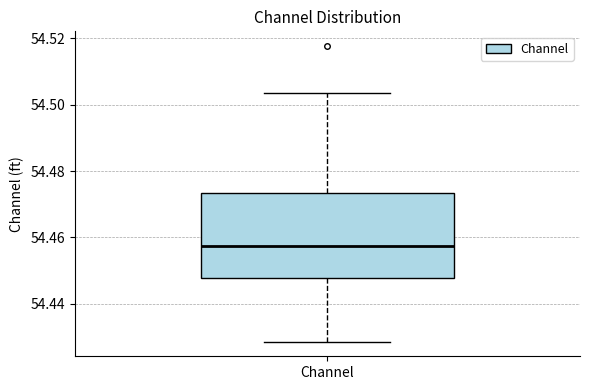

Where does the upper whisker of the box for Channel end on the y-axis? The values are not printed on the chart, so give them approximately, as read against the axis.

54.504